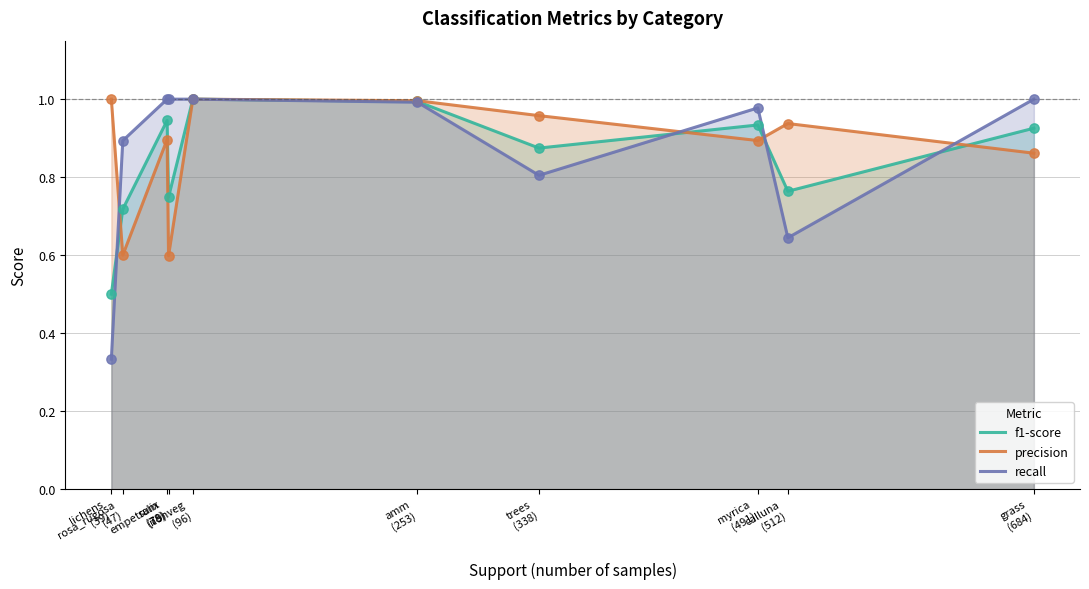

At which category is the sum across all series the highest?

nonveg
(96)